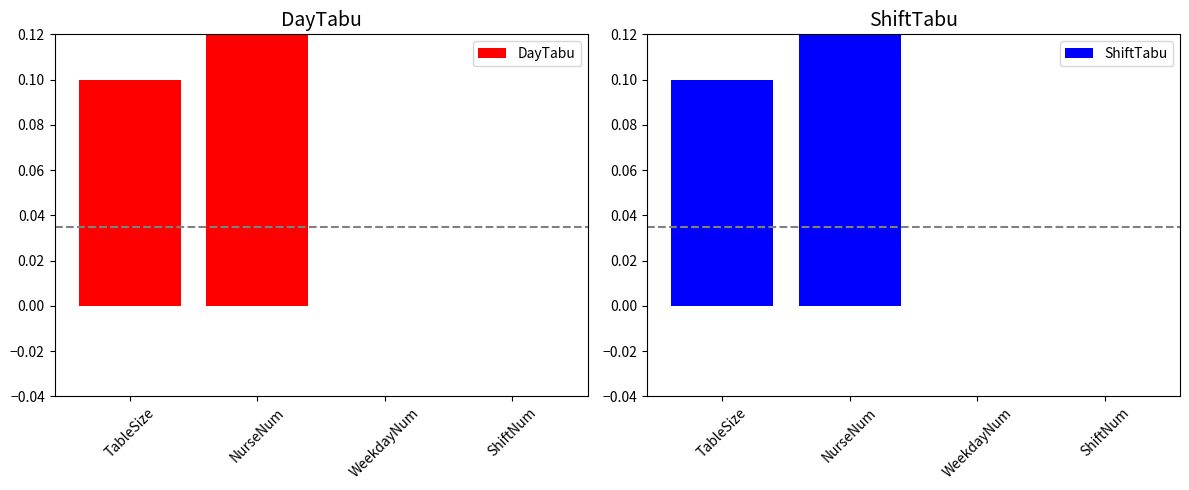

Which category has the lowest value in the DayTabu series?

WeekdayNum